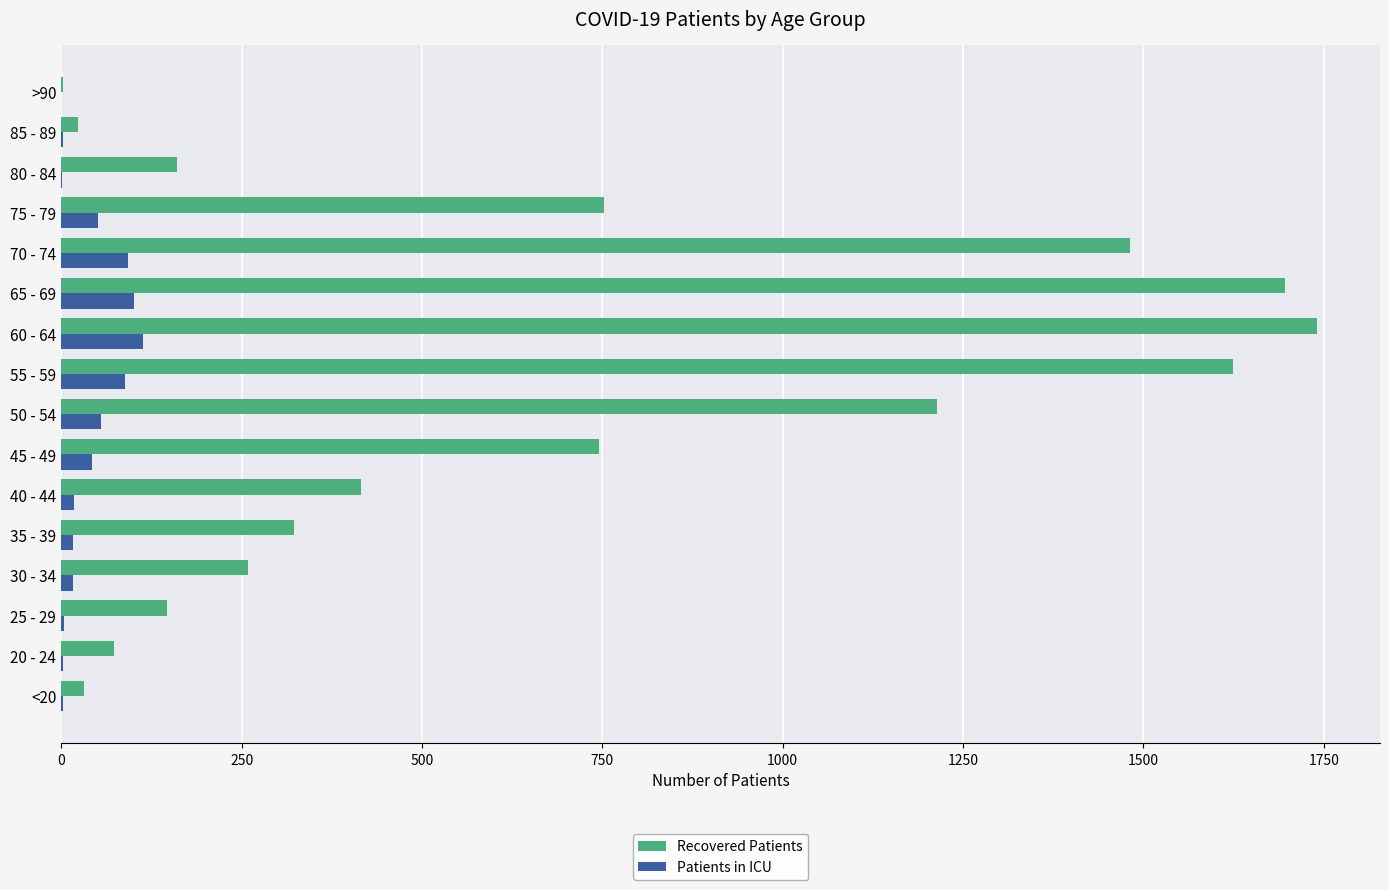

Count the number of categories in the chart.

16